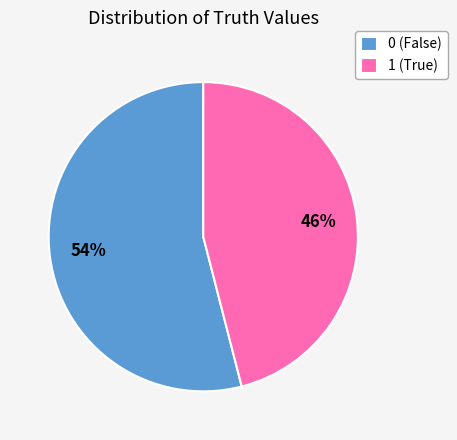

Do 1 and 0 together represent more than half of the pie?

Yes